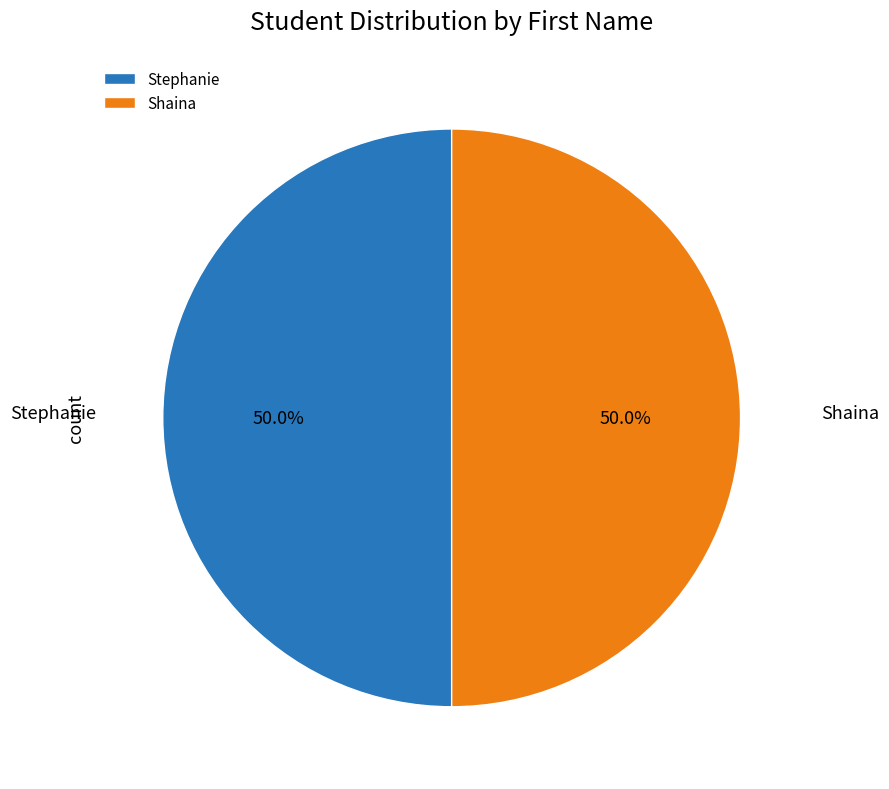

Approximately how many times larger is the value at Stephanie compared to Shaina?

1.0